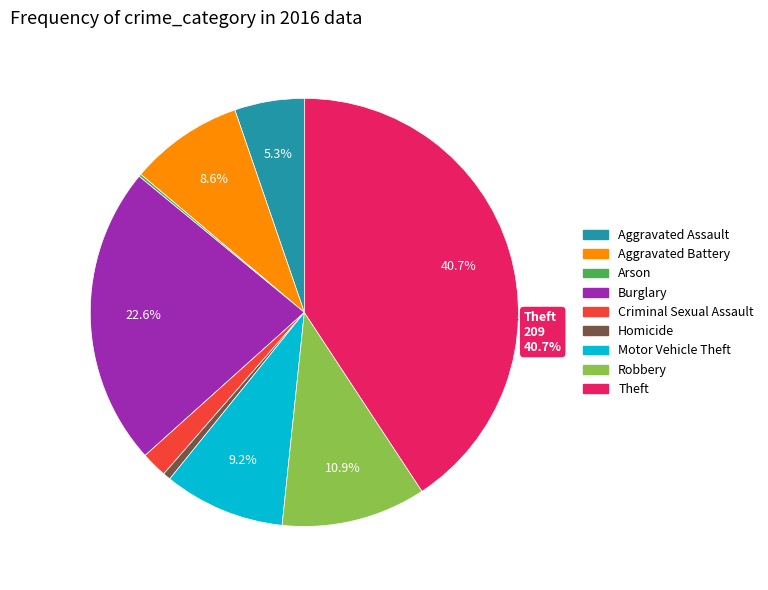

Which slice is the largest?

Theft